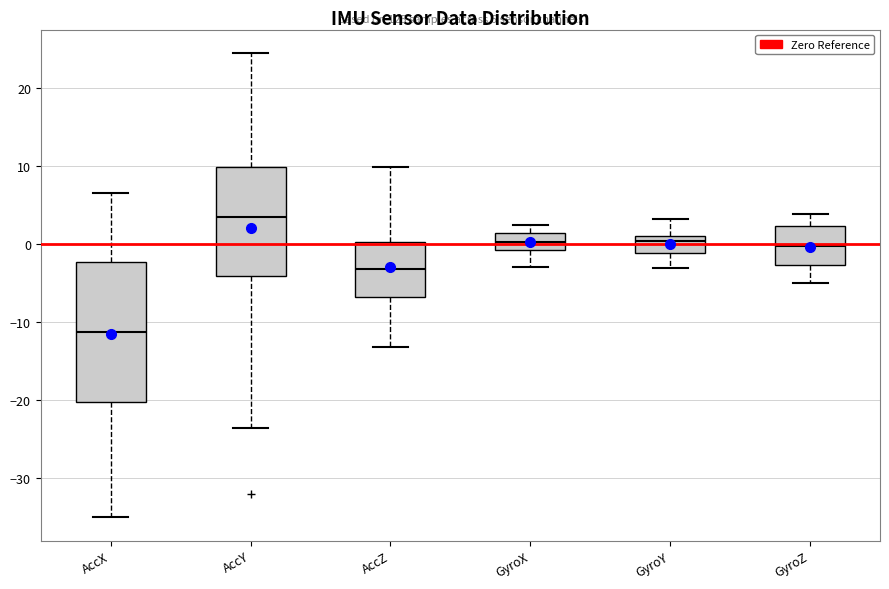

Comparing the boxes themselves (not the whiskers), which one is the tallest?

AccX